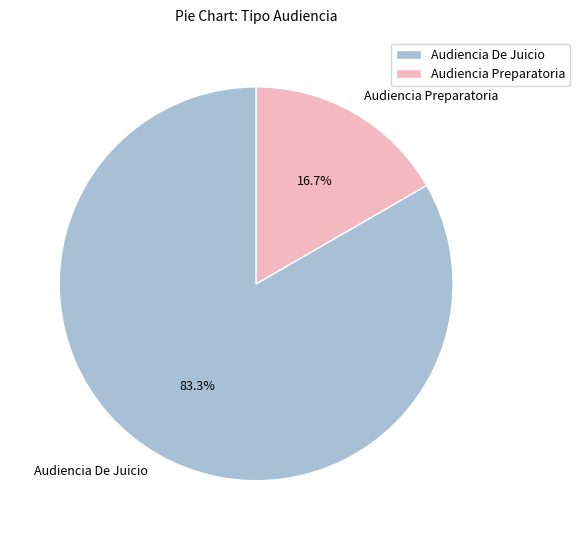

Approximately how many times larger is the value at Audiencia Preparatoria compared to Audiencia De Juicio?

0.2